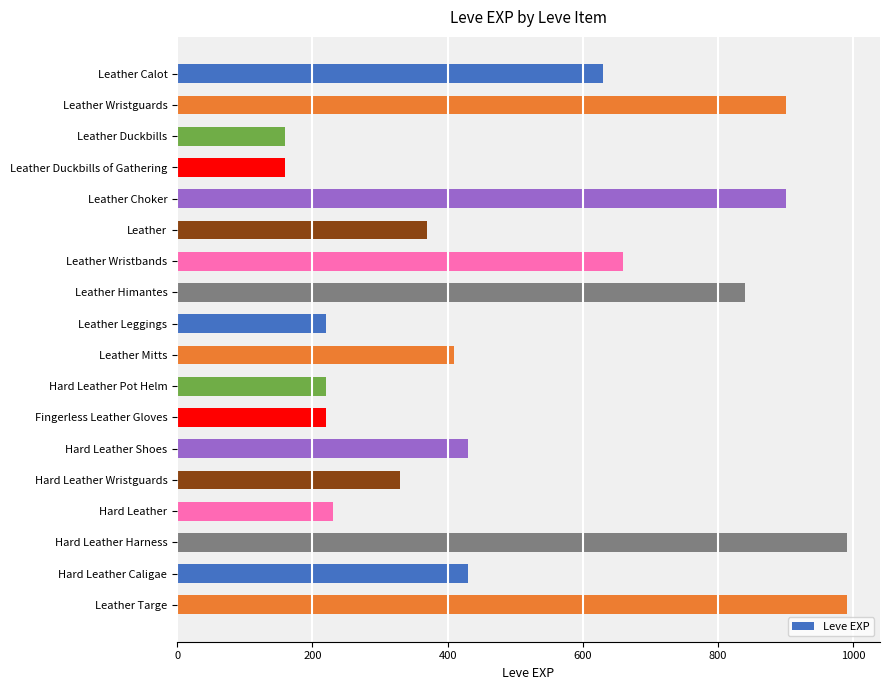

What is the smallest value displayed?

160